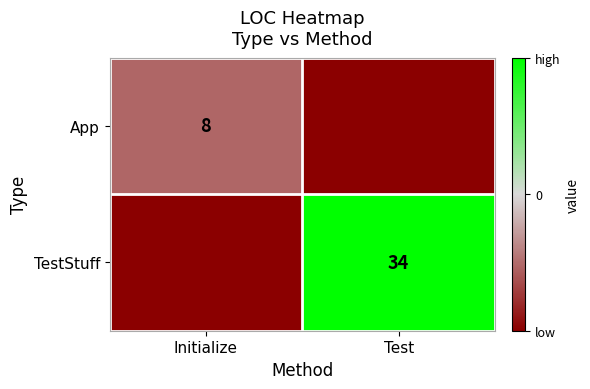

Is the value of App at Initialize greater than the value of TestStuff at Test?

No